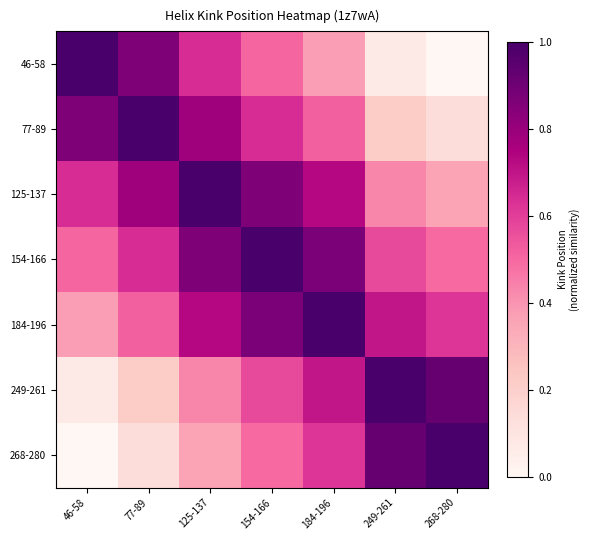

Reading left to right, transcribe all the data shown in this chart.

46-58: 46-58=1.0	77-89=0.9	125-137=0.6	154-166=0.5	184-196=0.4	249-261=0.1	268-280=0.0
77-89: 46-58=0.9	77-89=1.0	125-137=0.8	154-166=0.6	184-196=0.5	249-261=0.2	268-280=0.1
125-137: 46-58=0.6	77-89=0.8	125-137=1.0	154-166=0.9	184-196=0.7	249-261=0.4	268-280=0.4
154-166: 46-58=0.5	77-89=0.6	125-137=0.9	154-166=1.0	184-196=0.9	249-261=0.6	268-280=0.5
184-196: 46-58=0.4	77-89=0.5	125-137=0.7	154-166=0.9	184-196=1.0	249-261=0.7	268-280=0.6
249-261: 46-58=0.1	77-89=0.2	125-137=0.4	154-166=0.6	184-196=0.7	249-261=1.0	268-280=0.9
268-280: 46-58=0.0	77-89=0.1	125-137=0.4	154-166=0.5	184-196=0.6	249-261=0.9	268-280=1.0